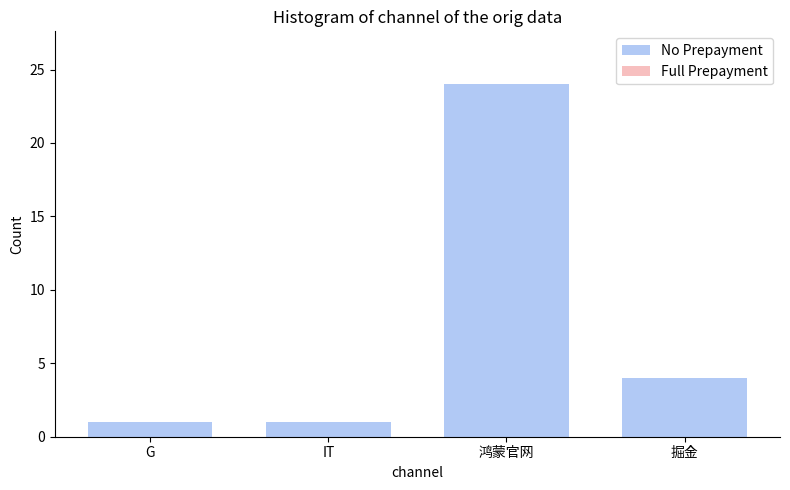

What is the greatest value displayed?

24